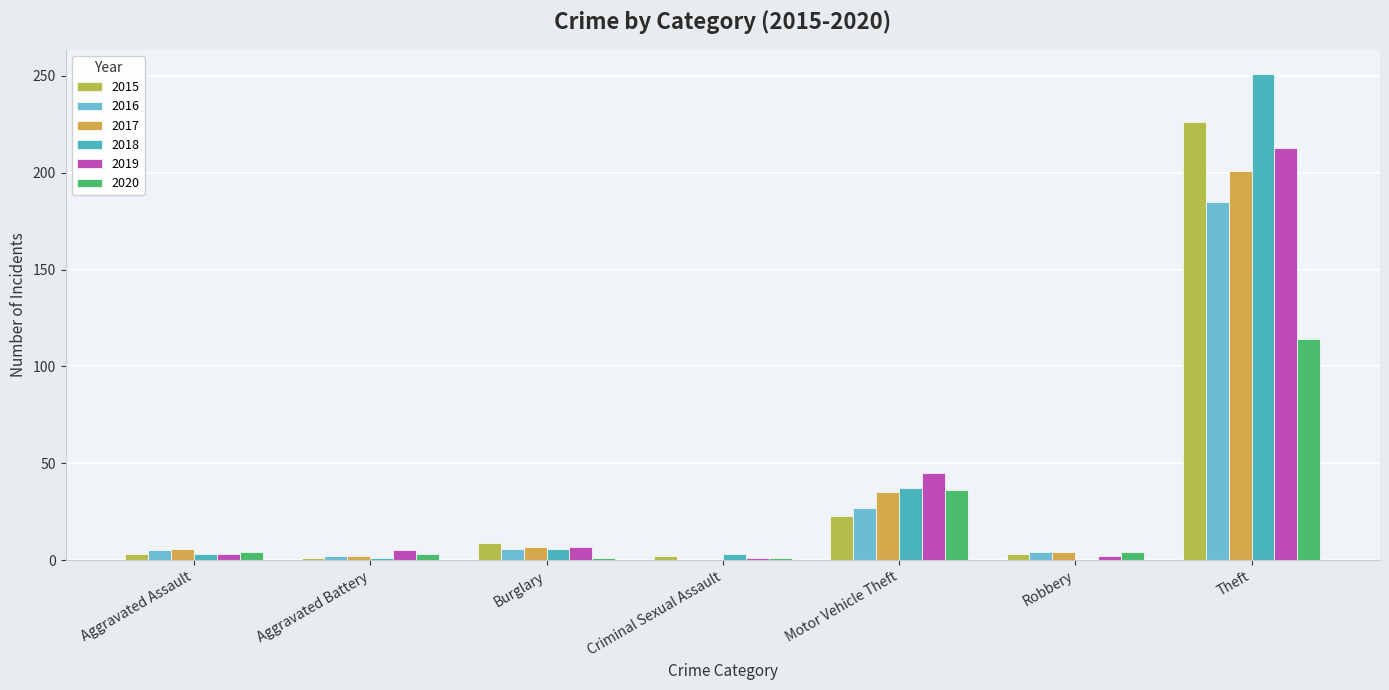

Rank the series at Robbery from lowest to highest value.

2018, 2019, 2015, 2016, 2017, 2020